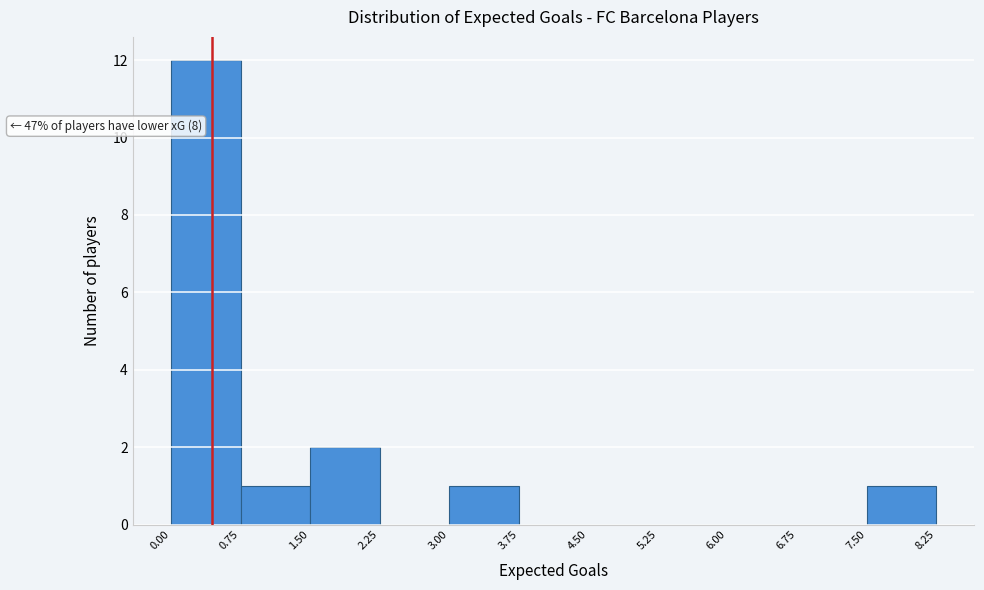

Which range on the x-axis has the tallest bar?

0.00 to 0.75